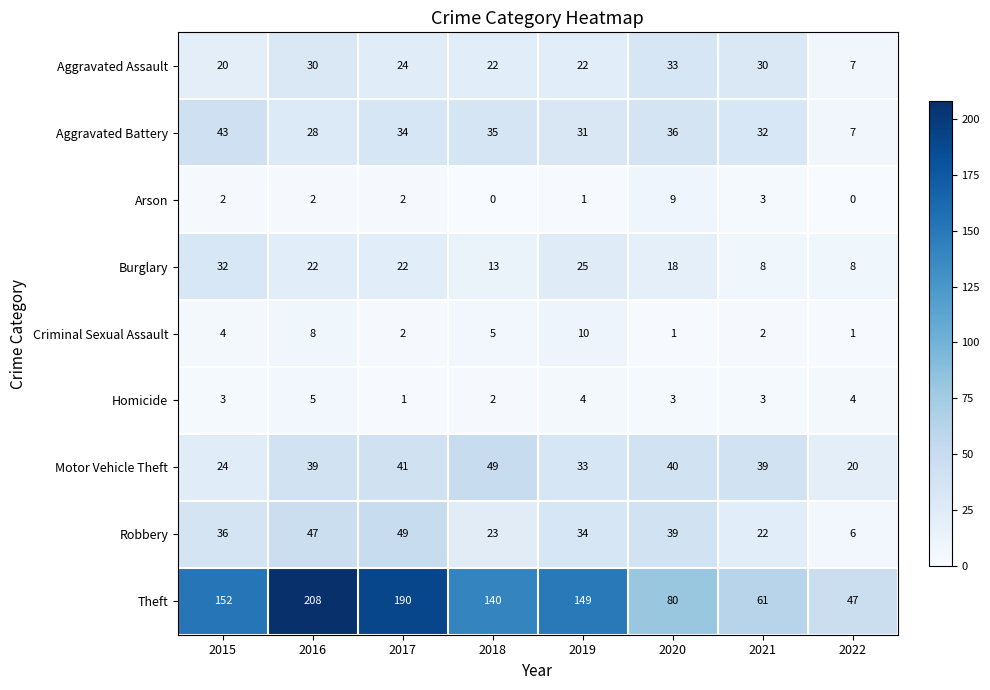

Which series has the largest total across all categories?

Theft